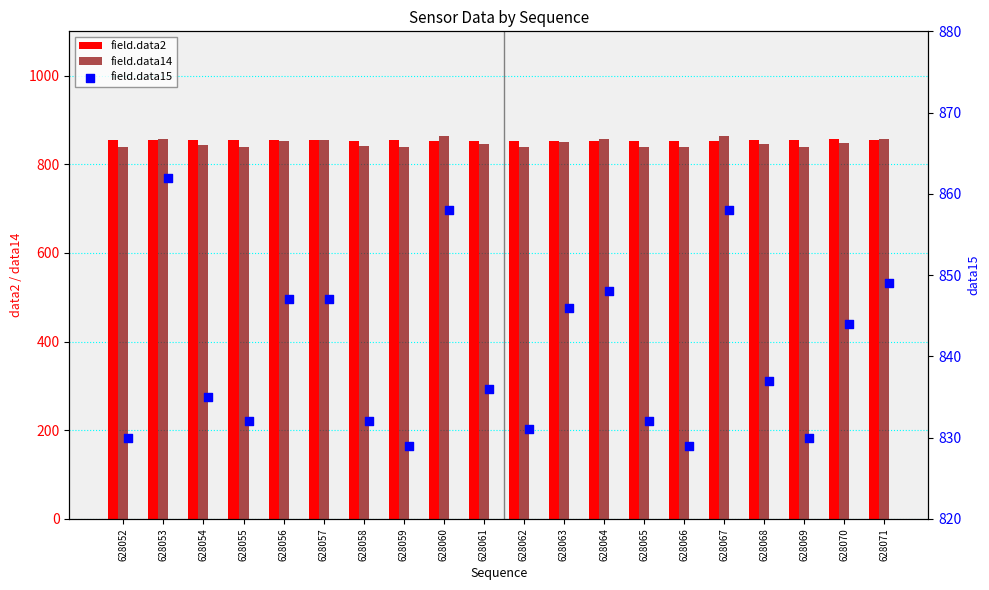

Is the value of field.data15 at 628069 greater than the value of field.data14 at 628065?

No